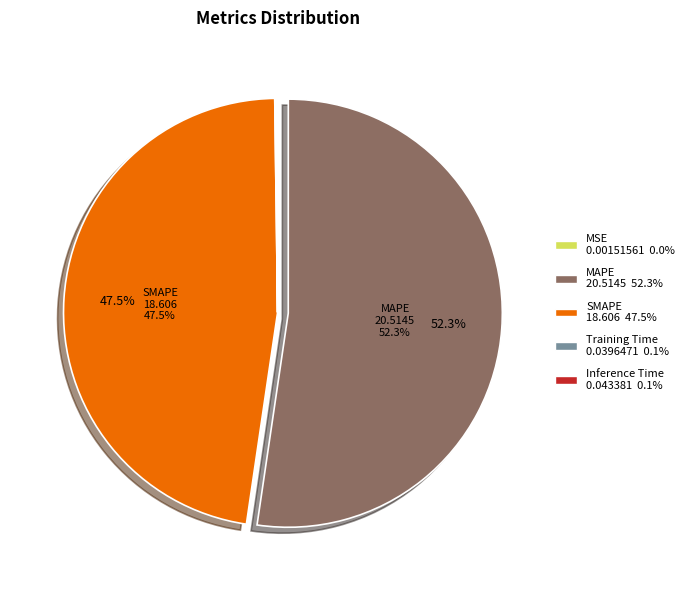

Which slice represents more than half of the pie?

MAPE